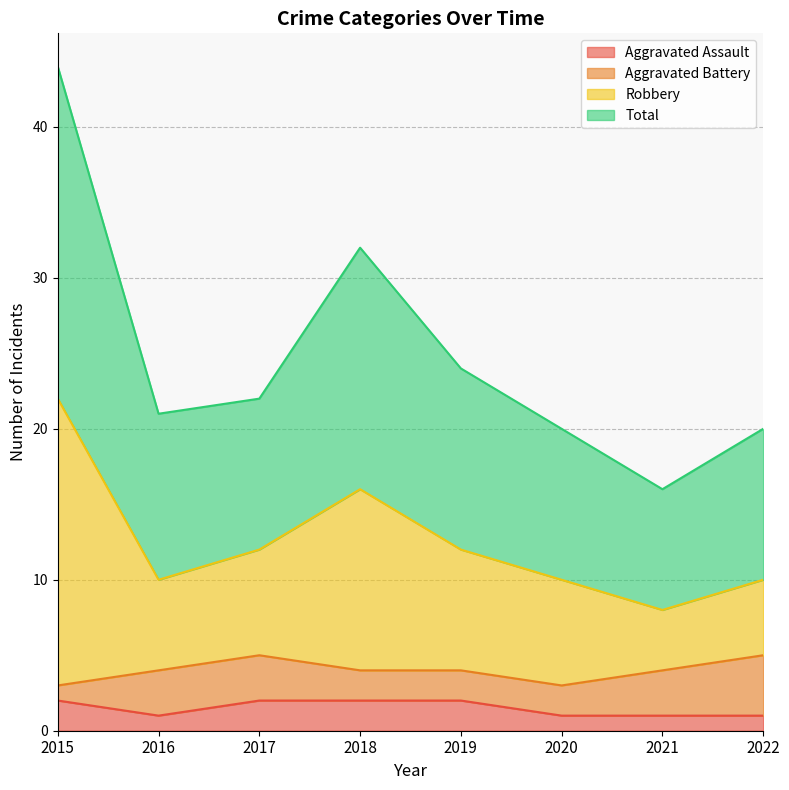

Does the chart display data point markers on the line(s)?

No